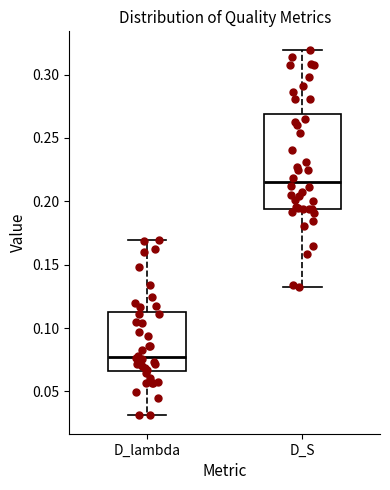

Reading left to right, transcribe this box plot: for each box, give where its median line is, the range the box spans, and where its two whiskers end, as read against the y-axis. The values are not printed on the chart, so give them approximately, as read against the axis.

D_lambda: median 0.075, box 0.065 to 0.115, whiskers 0.030 to 0.170
D_S: median 0.215, box 0.195 to 0.270, whiskers 0.135 to 0.320